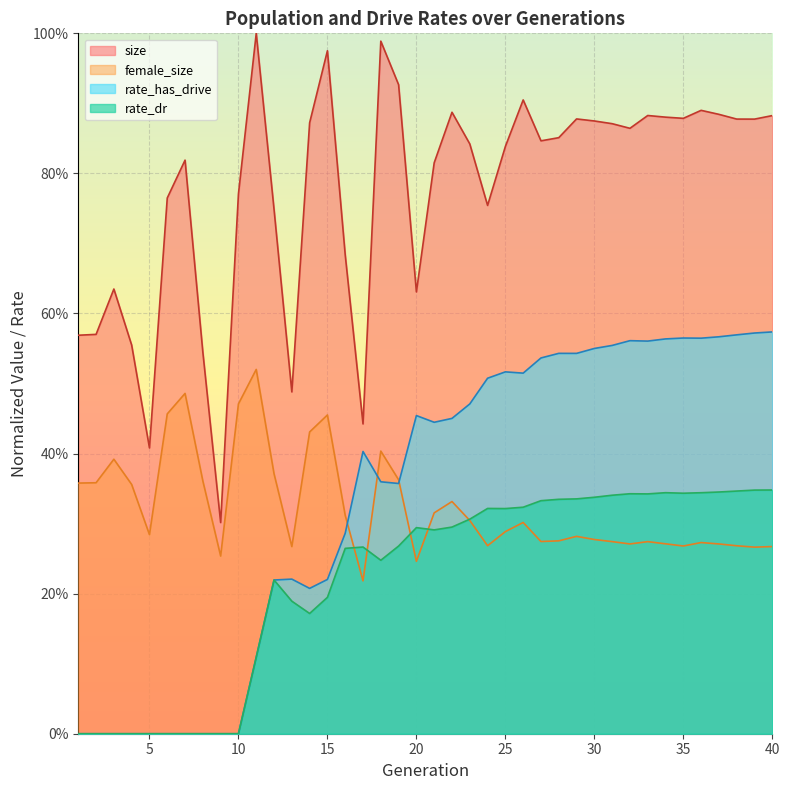

What is the average value of the rate_dr series?

0.2